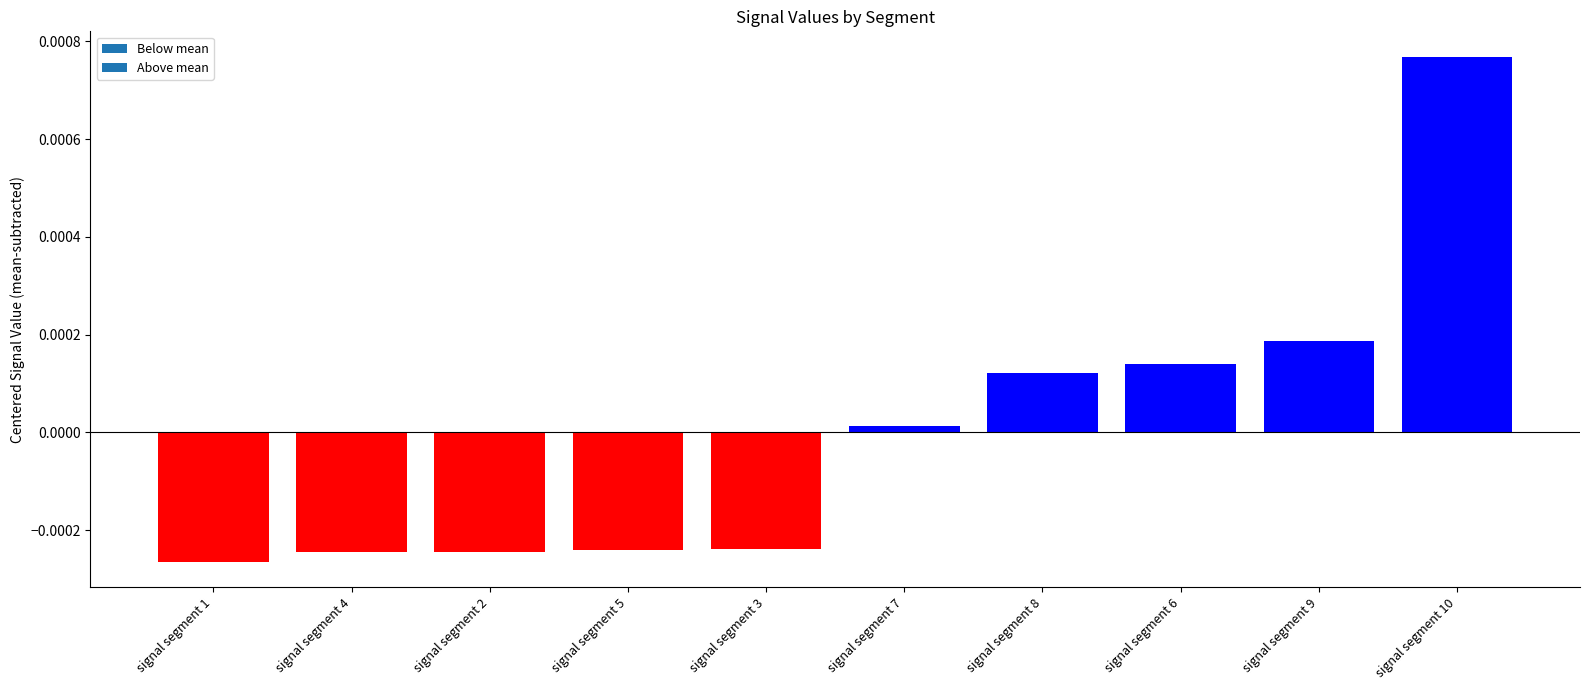

Which category has the highest value across all series?

signal segment 10